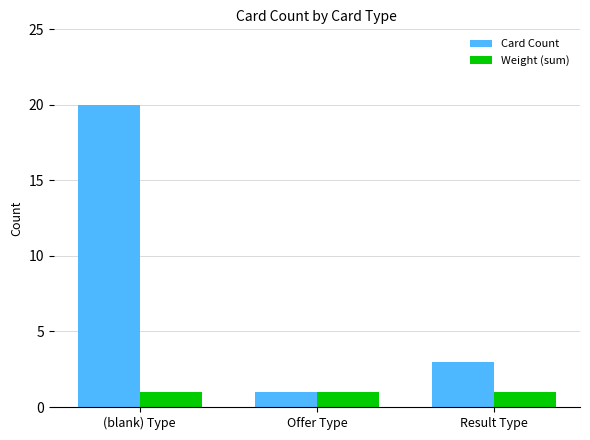

Rank the series by their average value, from lowest to highest.

Weight (sum), Card Count